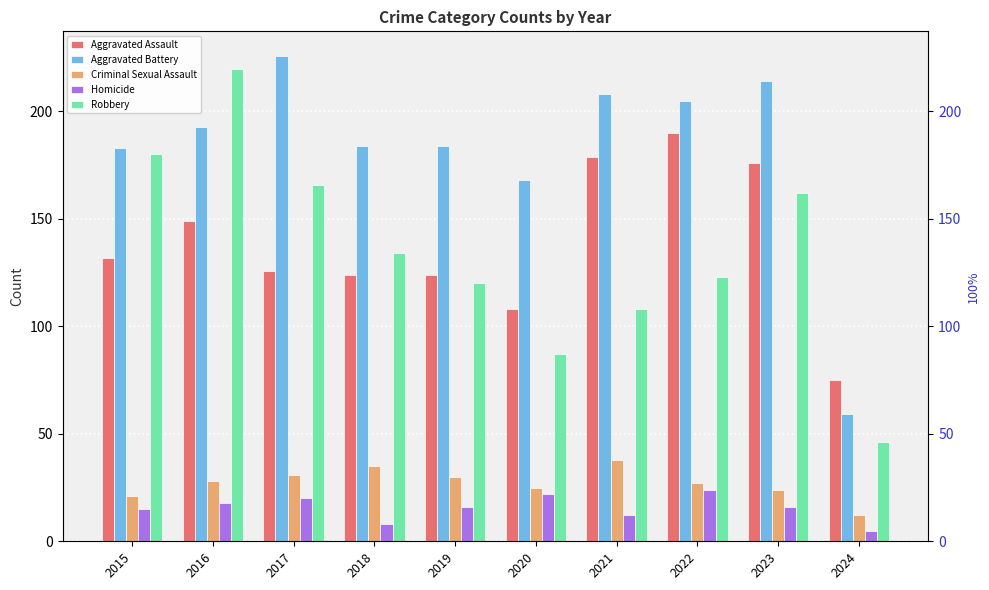

What is the maximum value shown in the chart?

226